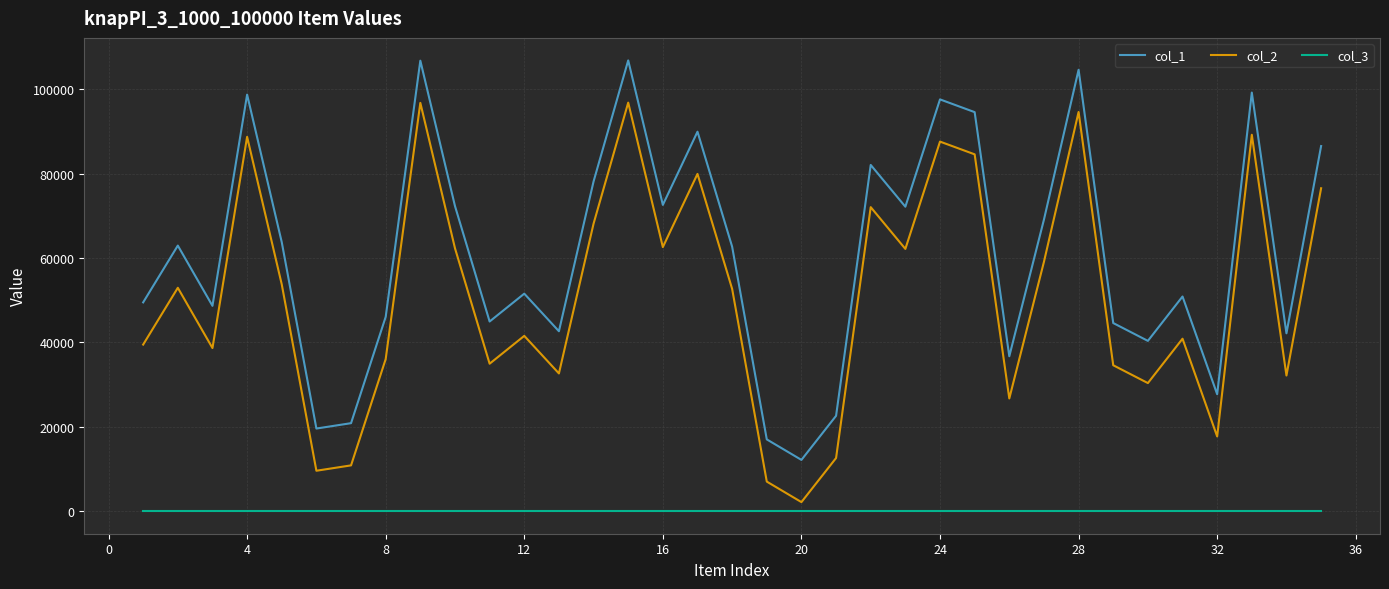

Which series has the largest total across all categories?

col_1